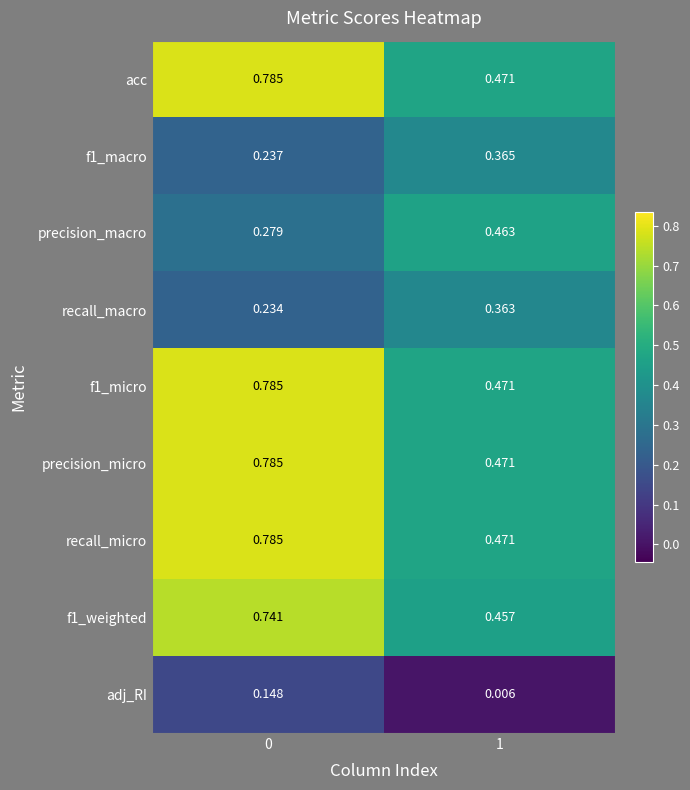

Is the value of adj_RI at 1 greater than the value of f1_micro at 1?

No